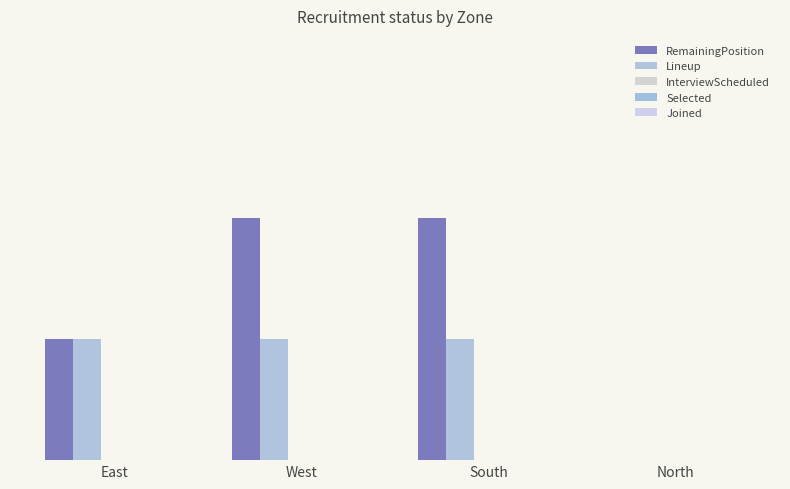

Are the bars grouped side by side (vs. stacked)?

Yes